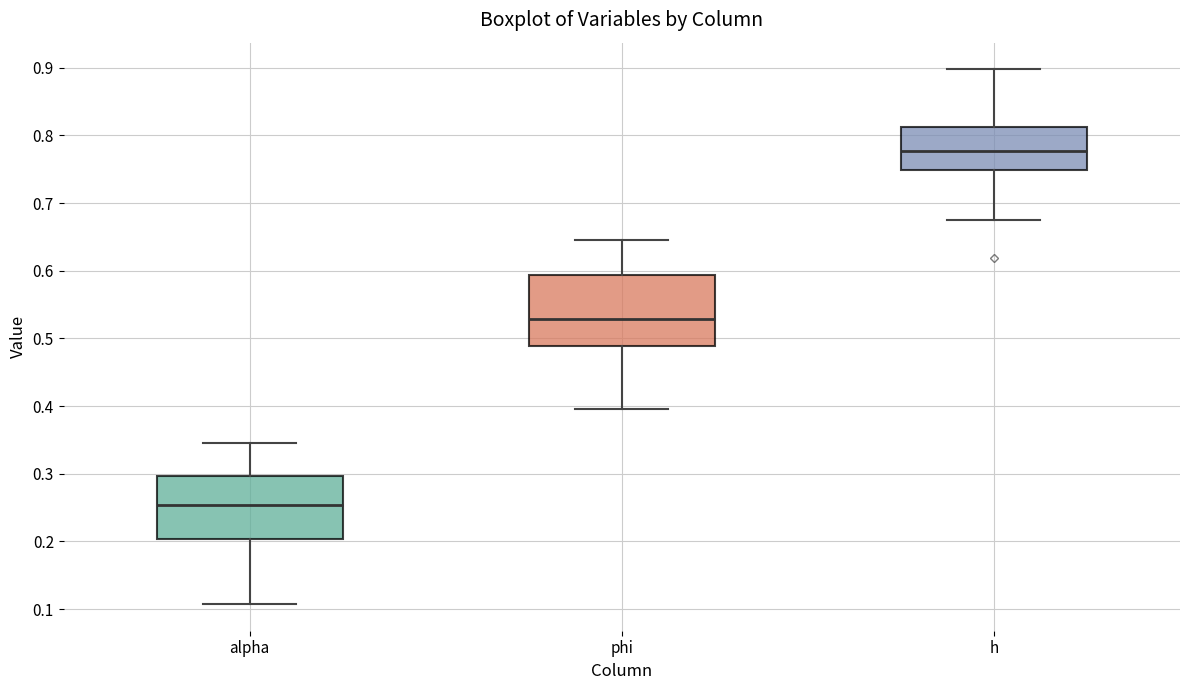

Where is the lower edge of the box for phi on the y-axis? The values are not printed on the chart, so give them approximately, as read against the axis.

0.49